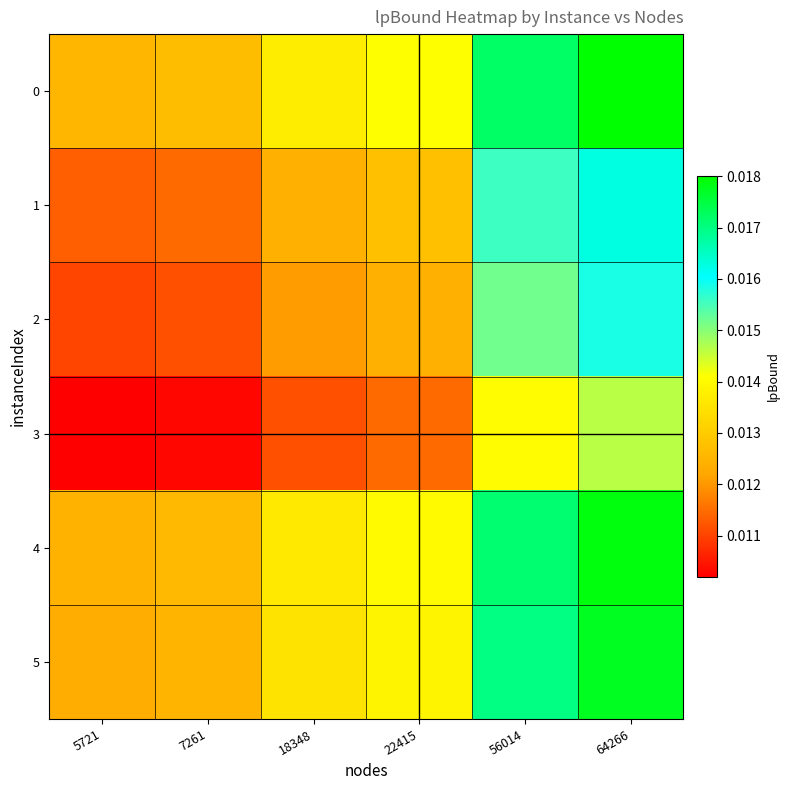

What is the total value across all series at 5721?

0.1